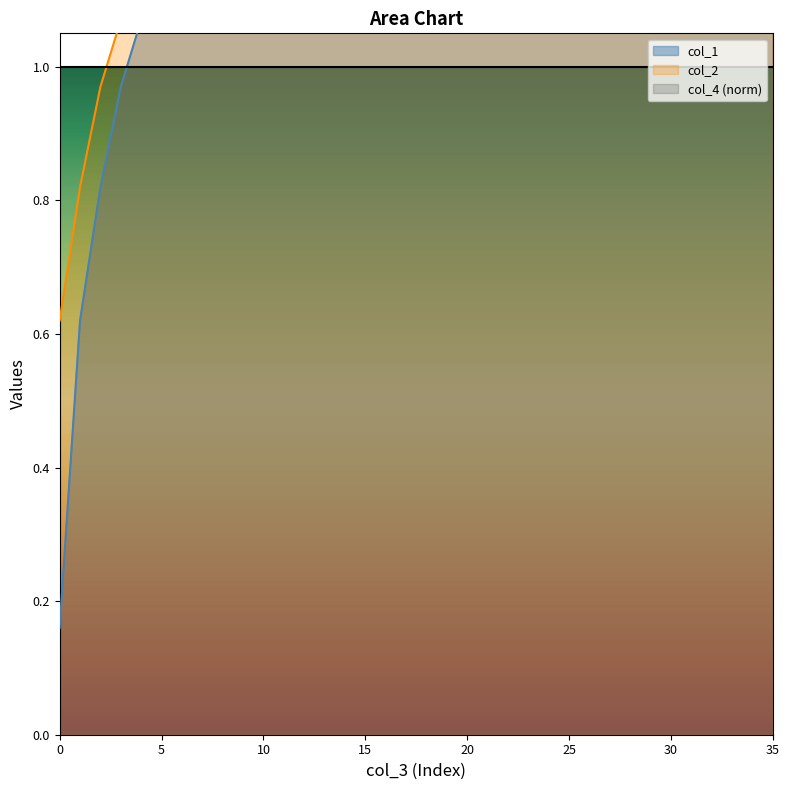

Is the value of col_2 at 25 greater than the value of col_1 at 25?

Yes